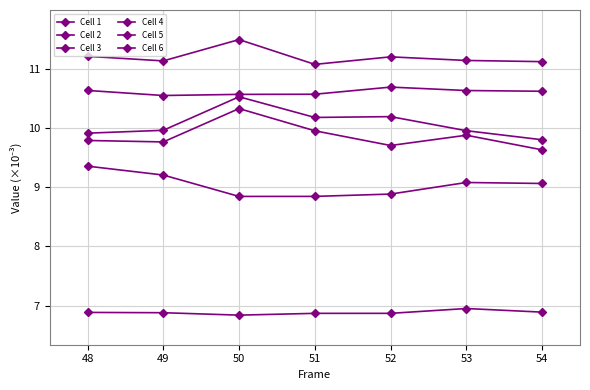

How many data points does each series have?

7